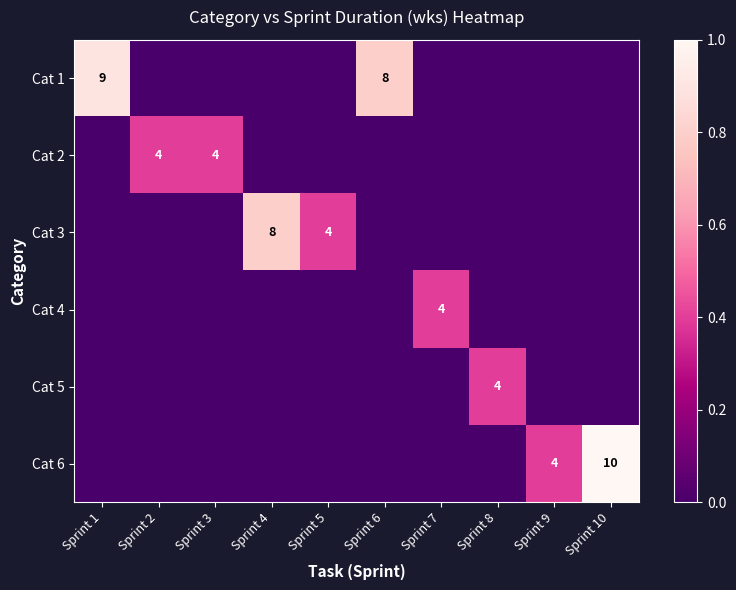

True or false: Cat 1 has a value of 5 at Sprint 6.

False